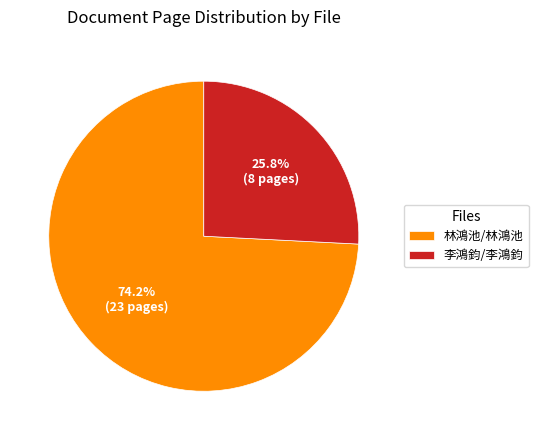

Which slice is the largest?

林鴻池/林鴻池